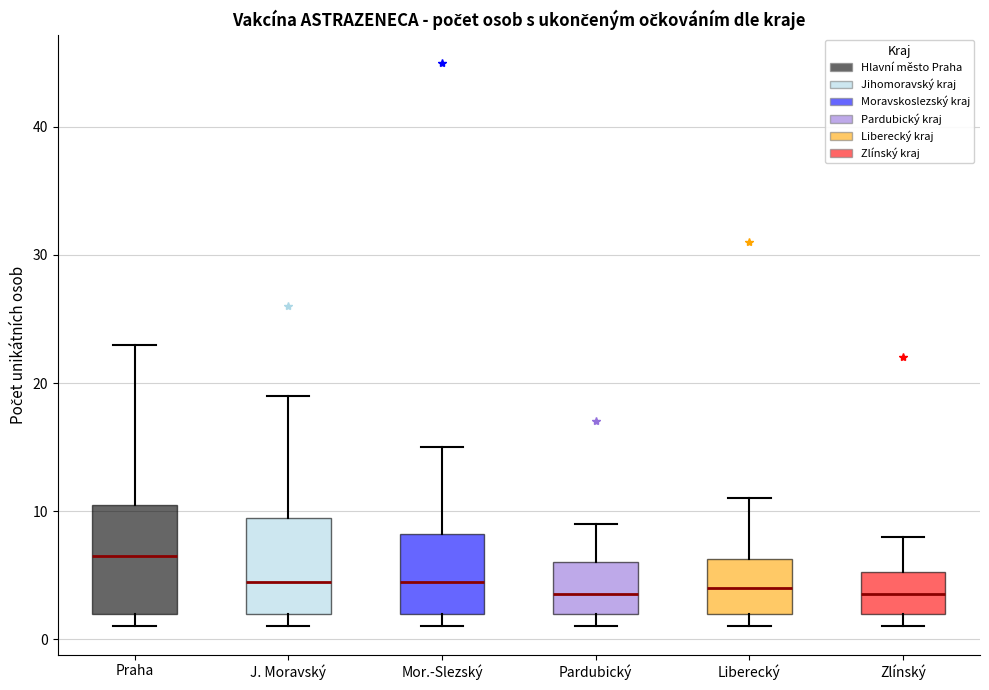

Reading left to right, transcribe this box plot: for each box, give where its median line is, the range the box spans, and where its two whiskers end, as read against the y-axis. The values are not printed on the chart, so give them approximately, as read against the axis.

Praha: median 7, box 2 to 11, whiskers 1 to 23
J. Moravský: median 5, box 2 to 10, whiskers 1 to 19
Mor.-Slezský: median 5, box 2 to 8, whiskers 1 to 15
Pardubický: median 4, box 2 to 6, whiskers 1 to 9
Liberecký: median 4, box 2 to 6, whiskers 1 to 11
Zlínský: median 4, box 2 to 5, whiskers 1 to 8